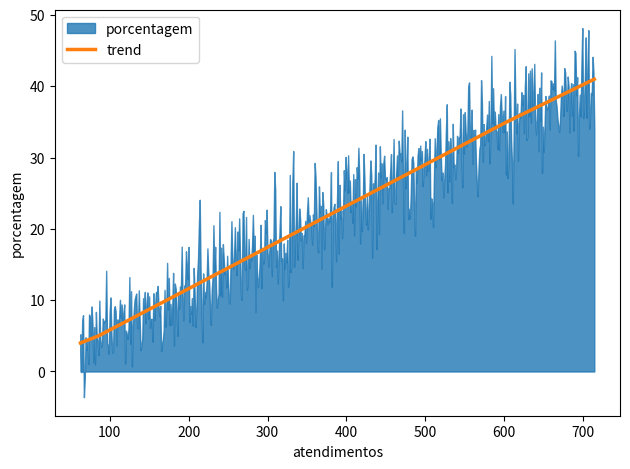

What is the value of the 1st point from the left?

4